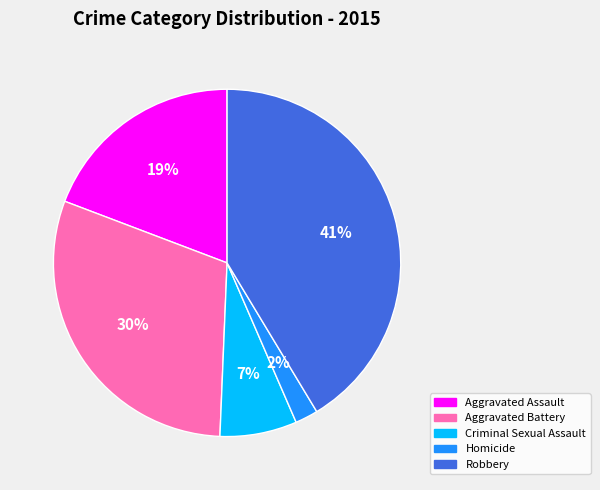

How many slices are in this pie chart?

5